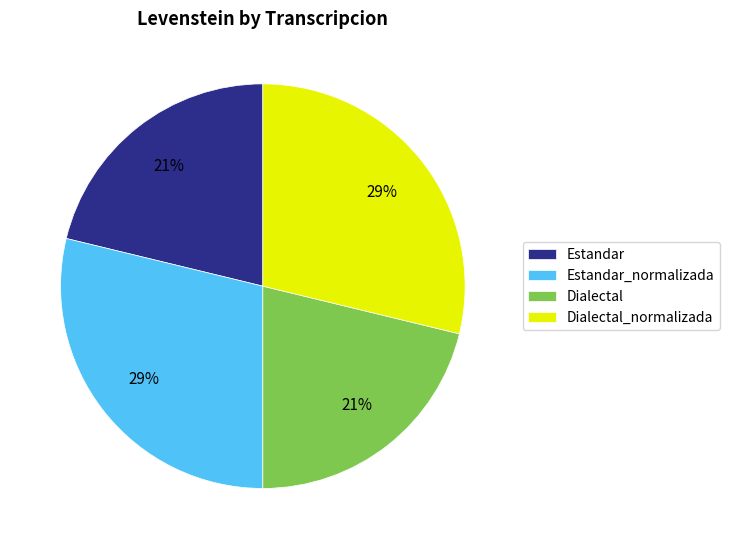

Is there a majority slice in this chart?

No